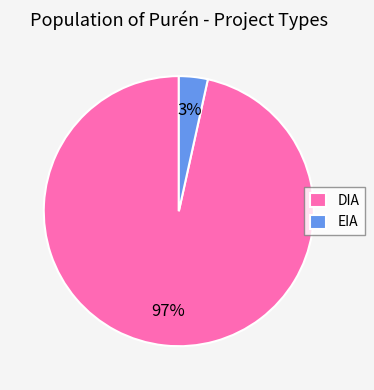

To the nearest percent, what is the average slice percentage?

50%